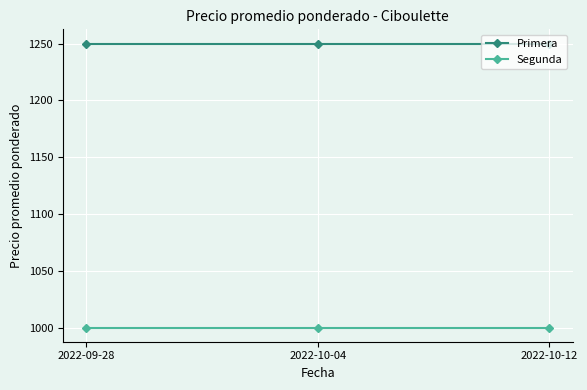

Is this an area chart (filled region under the line)?

No